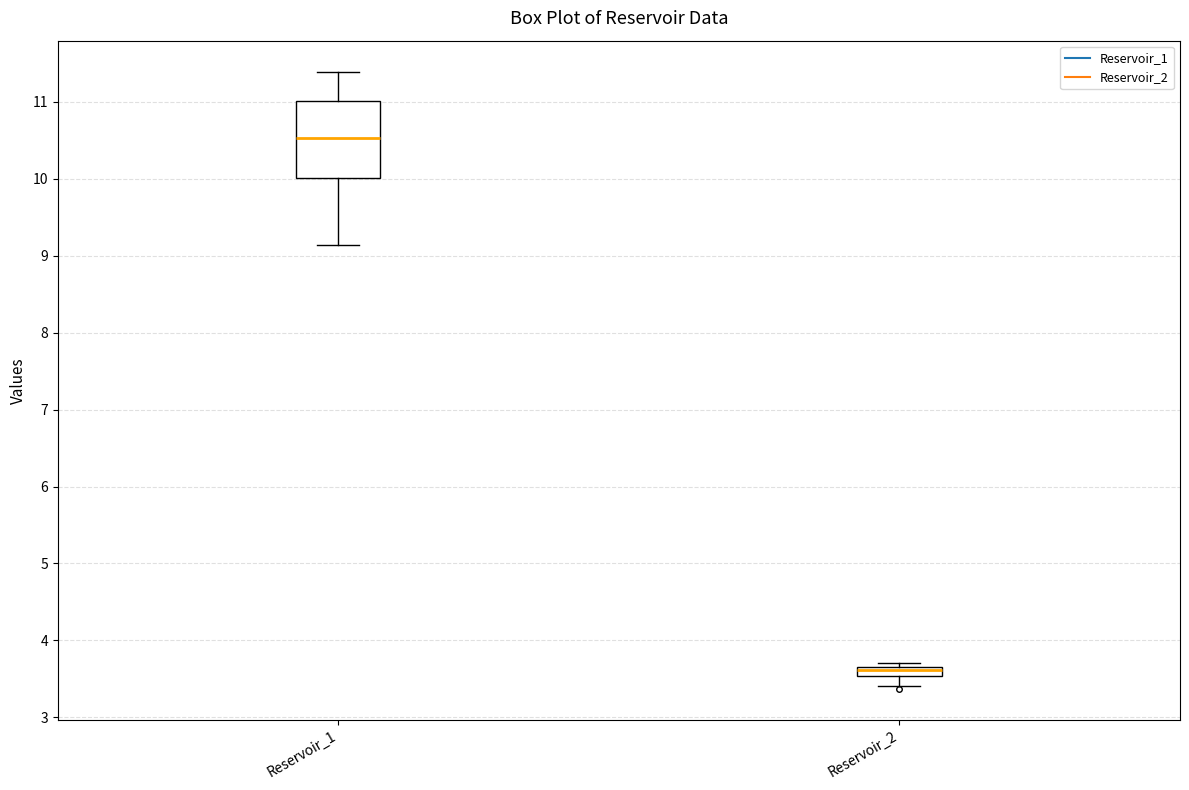

Comparing the boxes themselves (not the whiskers), which one is the tallest?

Reservoir_1